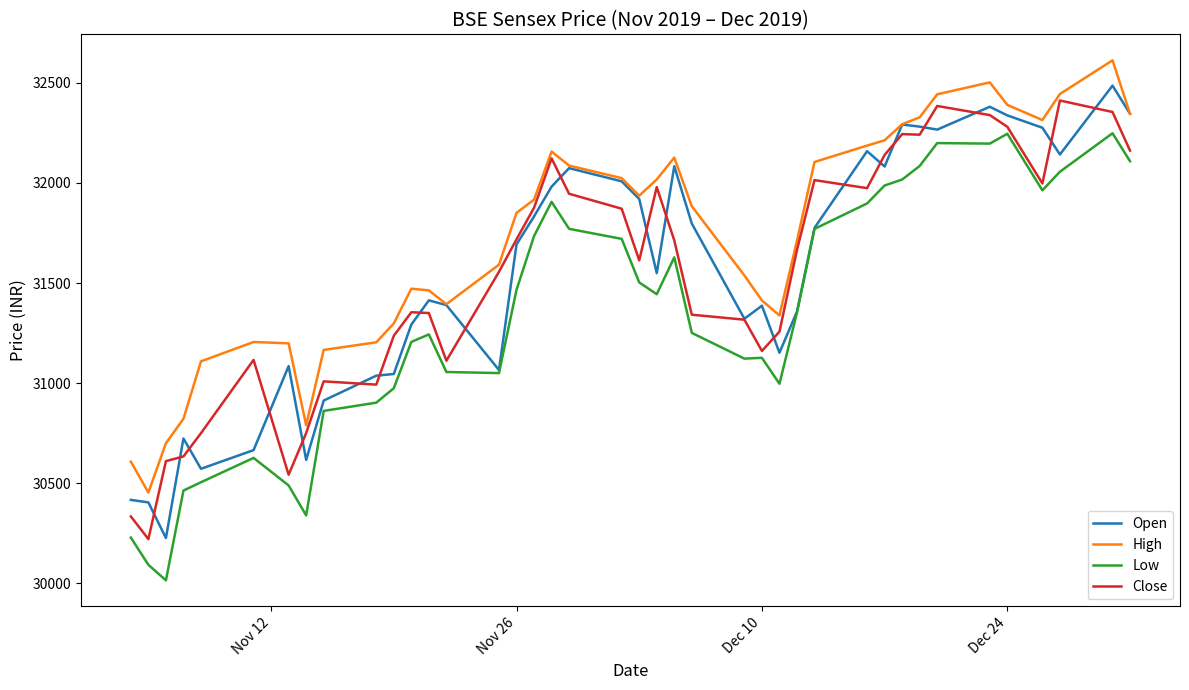

True or false: High and Low intersect in this chart.

False